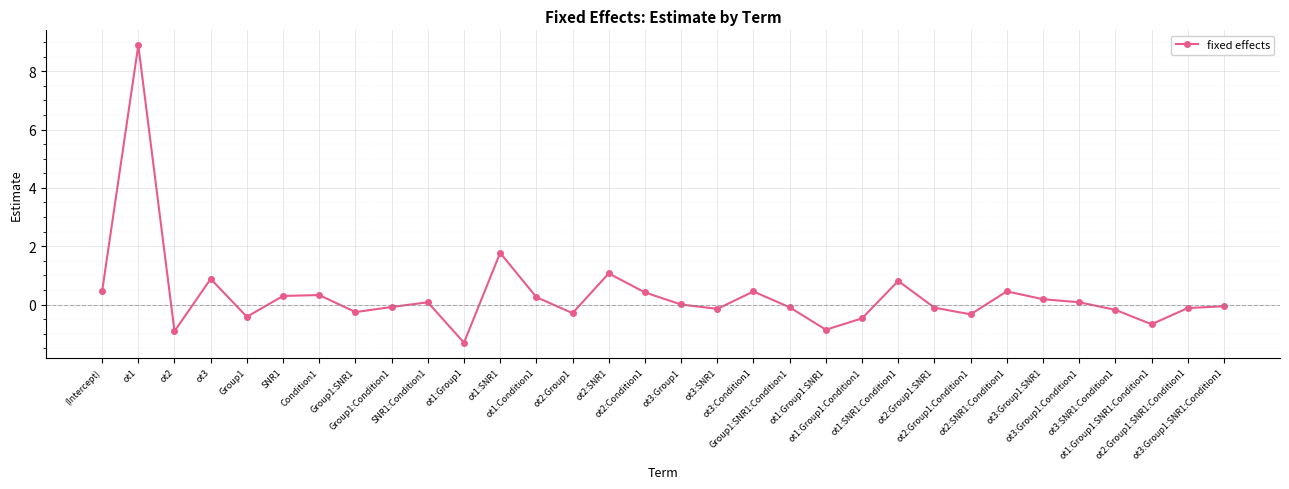

What is the value of the 26th point from the left?

0.5